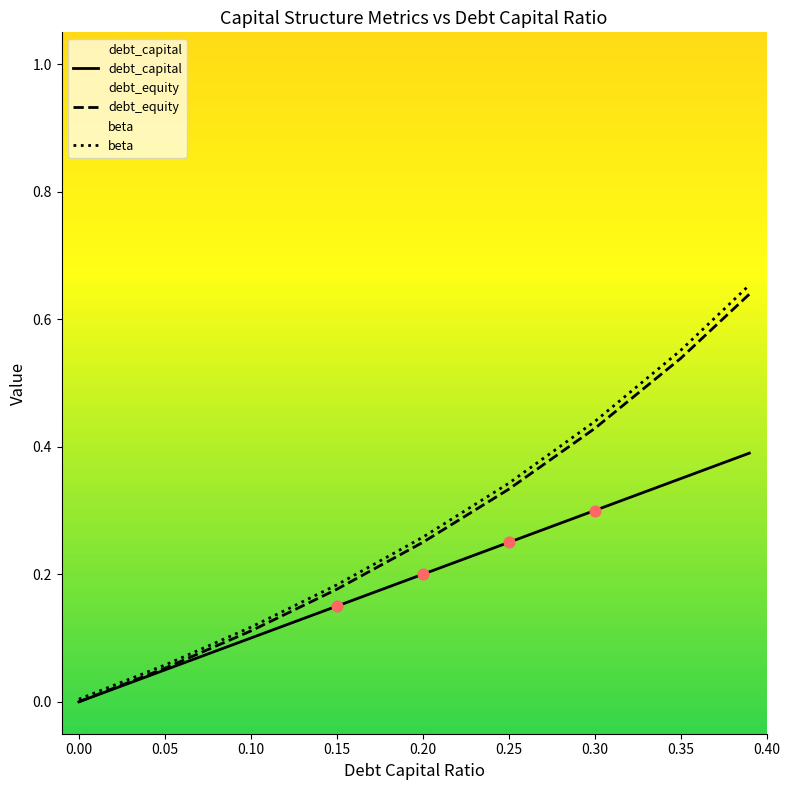

Which series has the widest spread of Y values?

beta